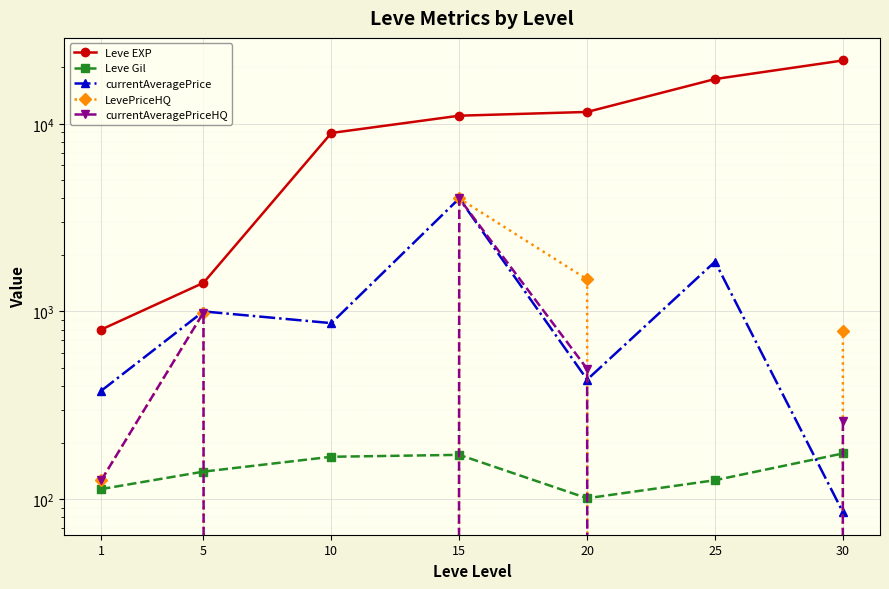

Between 1 and 15, which series saw the biggest shift?

Leve EXP